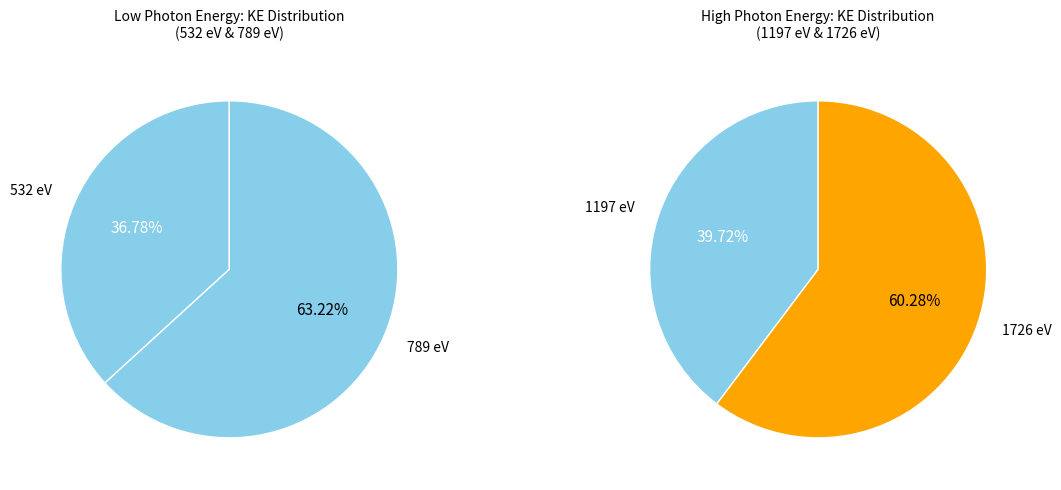

True or false: 1197 accounts for 28% of the total.

False